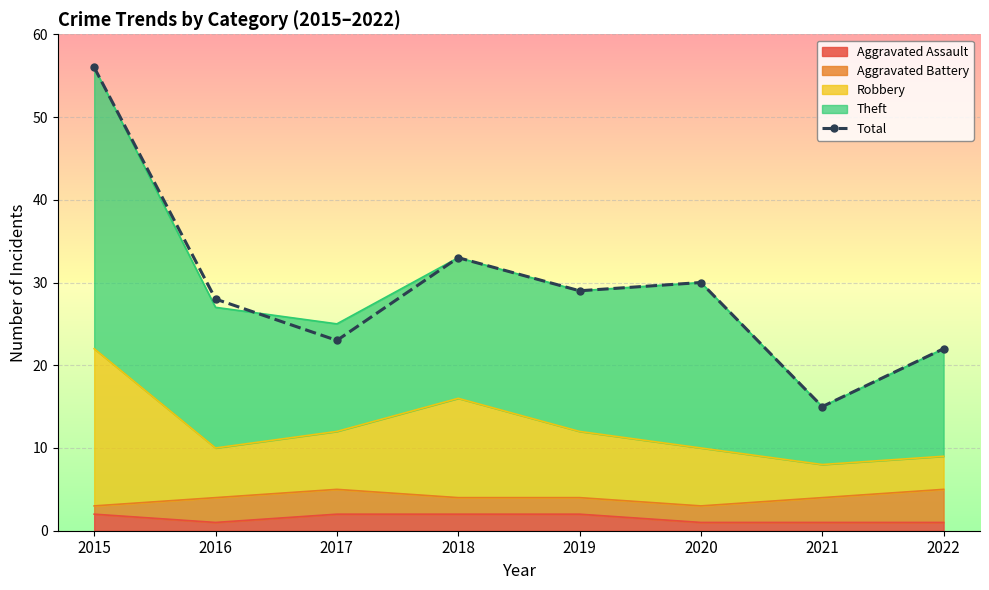

What is the ratio of the value at 2018 to the value at 2016?

1.2